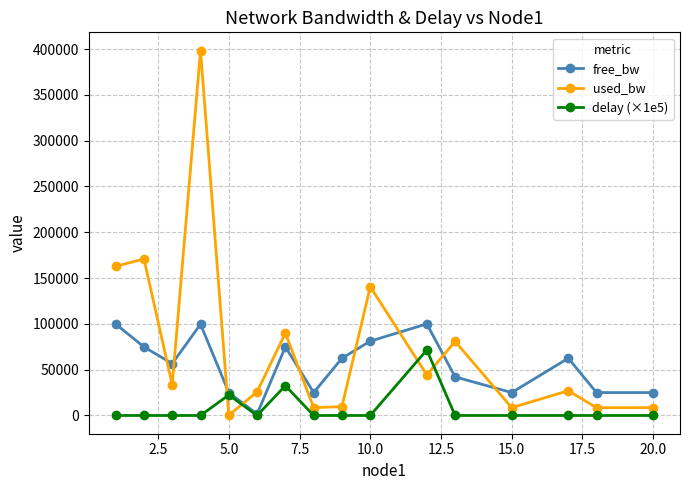

Which series ends up on top after the final intersection of delay (×1e5) and used_bw?

used_bw